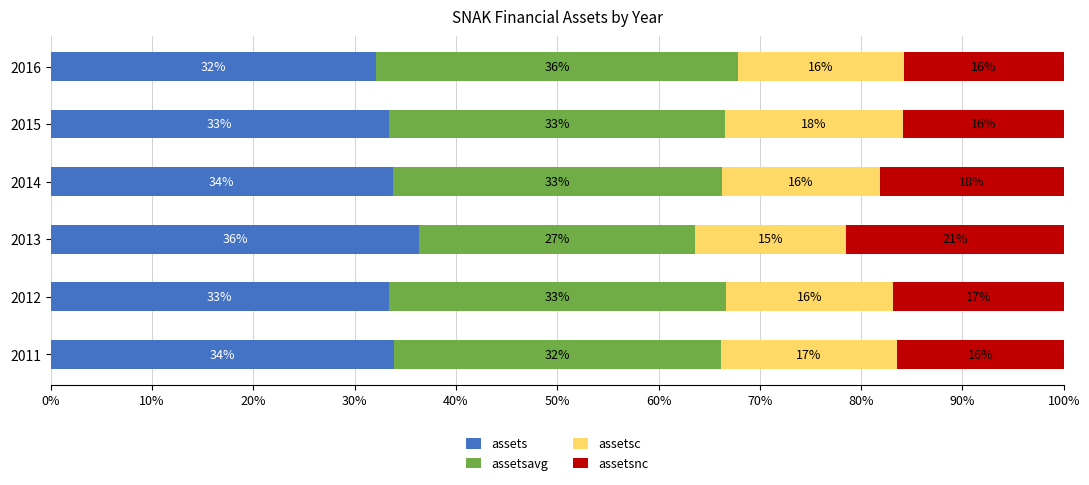

What are all the series names shown in the legend?

assets, assetsavg, assetsc, assetsnc